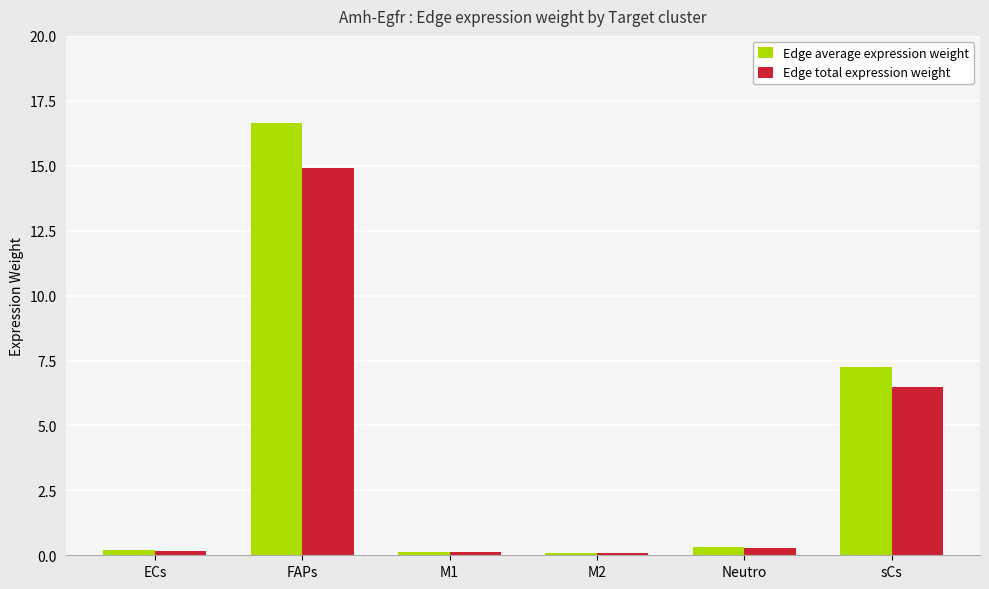

At which category is the sum across all series the highest?

FAPs